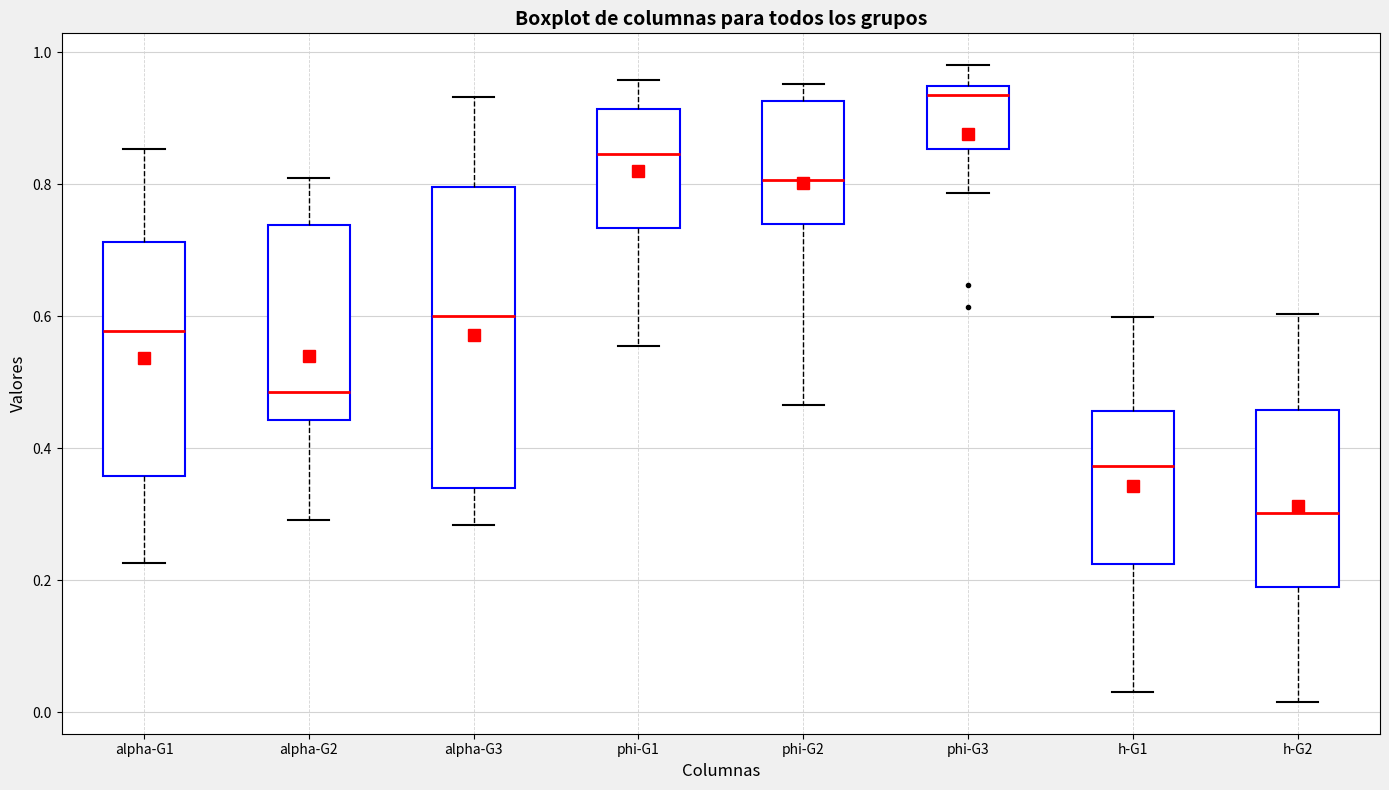

Reading left to right, transcribe this box plot: for each box, give where its median line is, the range the box spans, and where its two whiskers end, as read against the y-axis. The values are not printed on the chart, so give them approximately, as read against the axis.

alpha-G1: median 0.58, box 0.36 to 0.72, whiskers 0.22 to 0.86
alpha-G2: median 0.48, box 0.44 to 0.74, whiskers 0.30 to 0.80
alpha-G3: median 0.60, box 0.34 to 0.80, whiskers 0.28 to 0.94
phi-G1: median 0.84, box 0.74 to 0.92, whiskers 0.56 to 0.96
phi-G2: median 0.80, box 0.74 to 0.92, whiskers 0.46 to 0.96
phi-G3: median 0.94 (just below the box's upper edge), box 0.86 to 0.94, whiskers 0.78 to 0.98
h-G1: median 0.38, box 0.22 to 0.46, whiskers 0.04 to 0.60
h-G2: median 0.30, box 0.18 to 0.46, whiskers 0.02 to 0.60